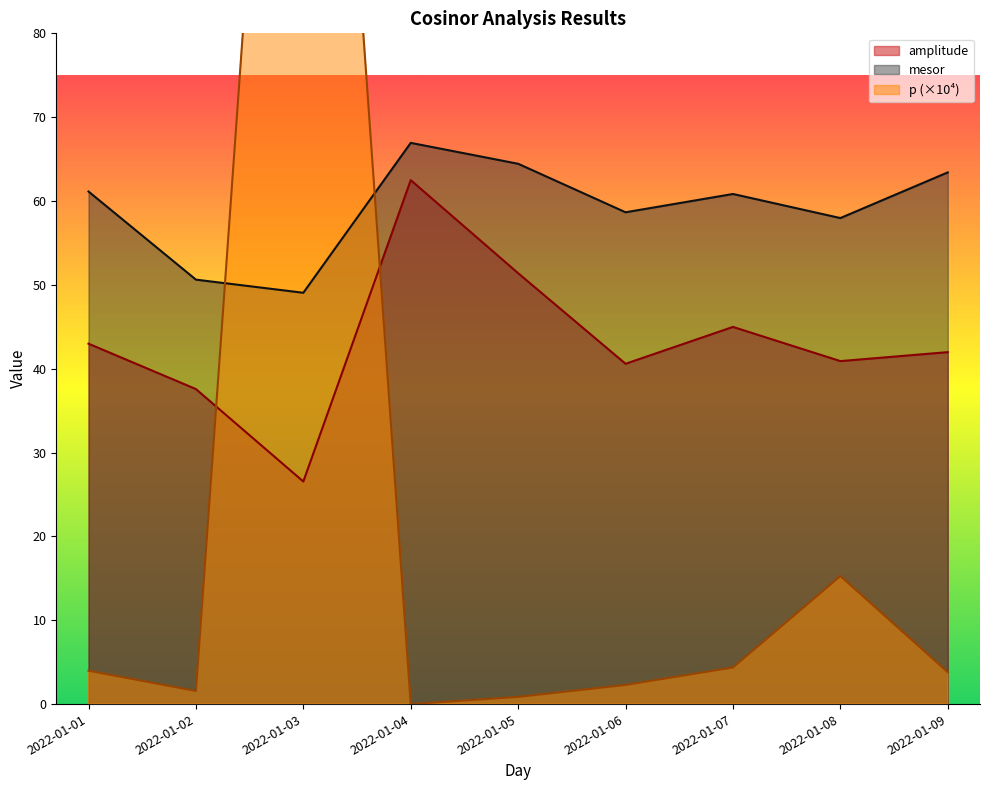

What are all the series names shown in the legend?

amplitude, p, mesor